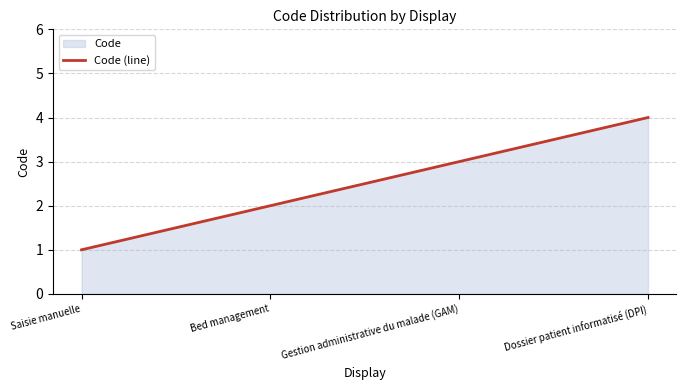

True or false: the data shows 2 at Saisie manuelle.

False